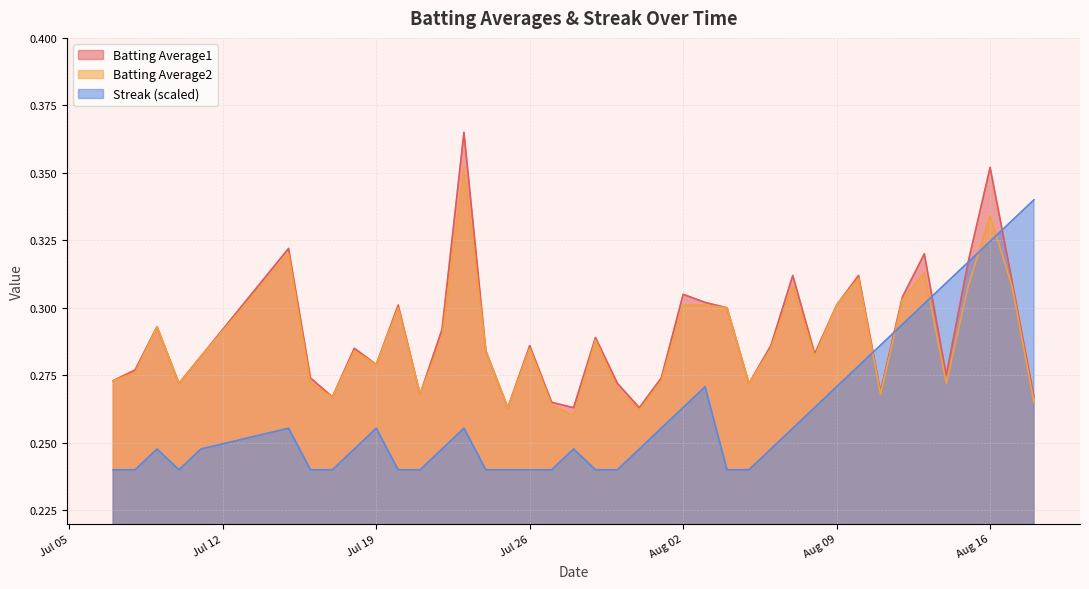

At which category is the sum across all series the highest?

Aug 16